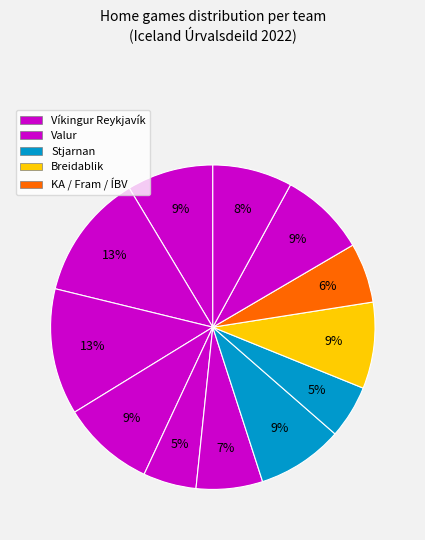

How many segments does this pie chart have?

12